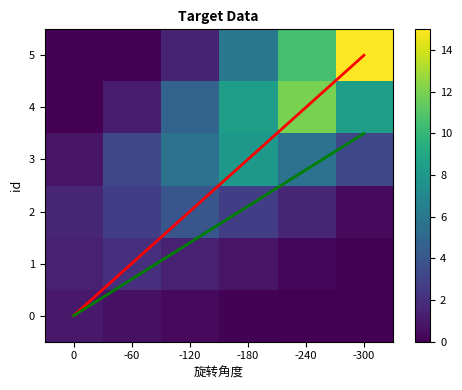

What is the total value across all series at 4?

12